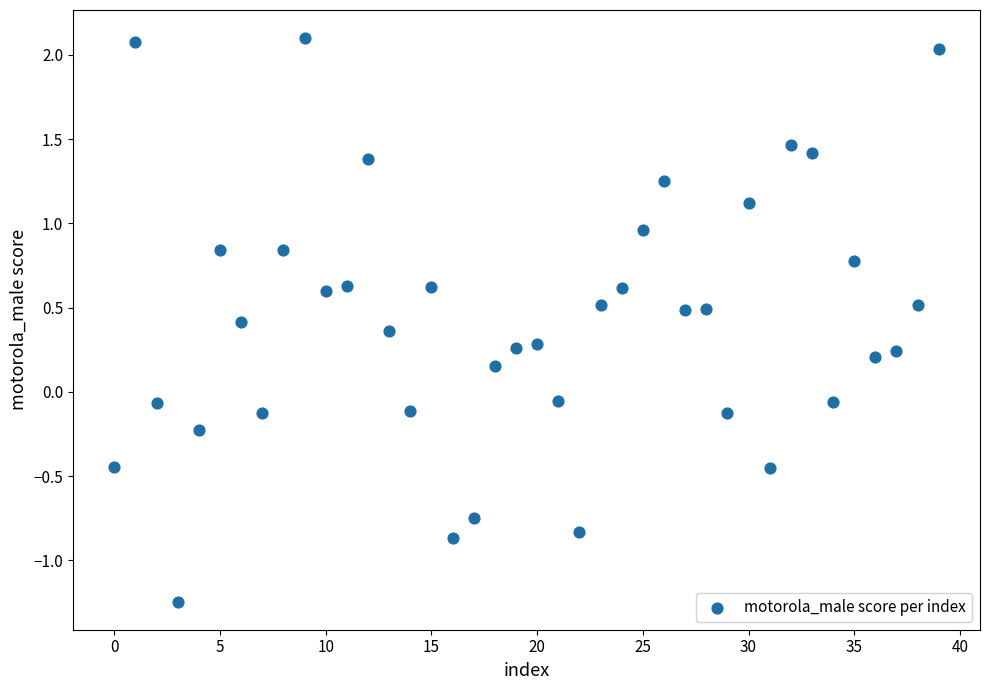

Count the number of points in this scatter plot.

40